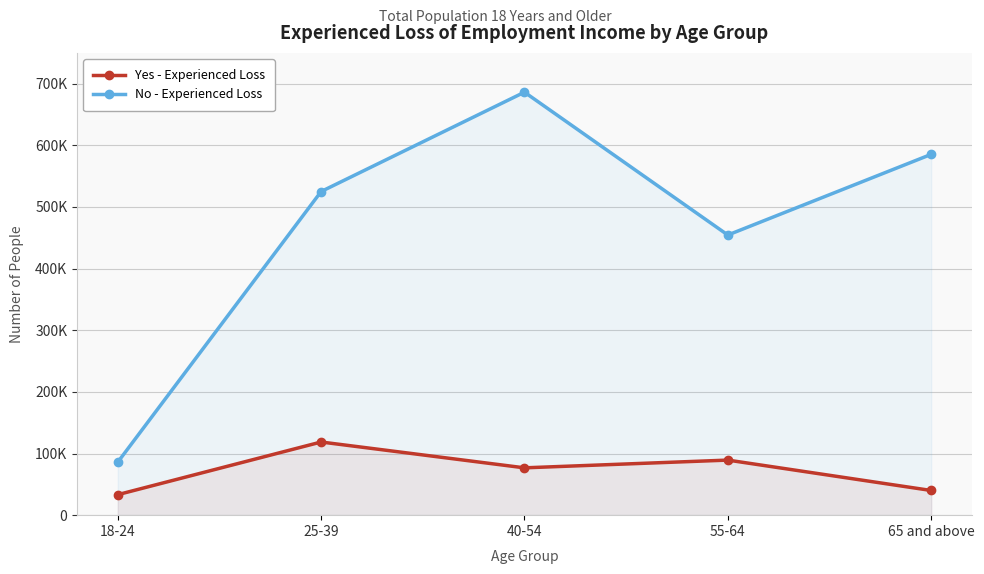

At which label does Yes - Experienced Loss first exceed 76788?

25-39